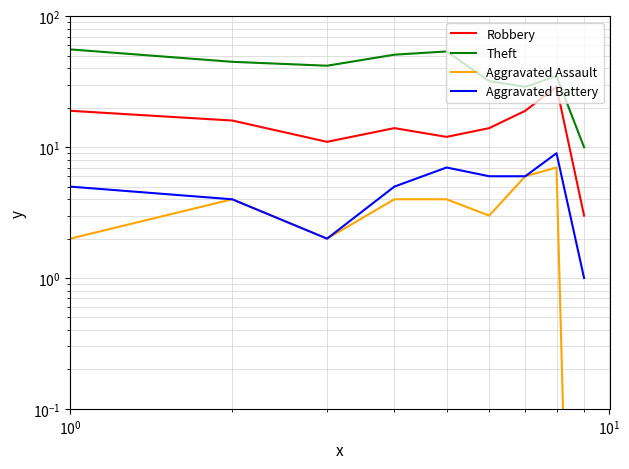

Reading left to right, extract all data points from this chart.

Robbery: 19.0	16.0	11.0	14.0	12.0	14.0	19.0	29.0	3.0
Theft: 56.0	45.0	42.0	51.0	54.0	32.0	29.0	35.0	10.0
Aggravated Assault: 2.0	4.0	2.0	4.0	4.0	3.0	6.0	7.0	0.0
Aggravated Battery: 5.0	4.0	2.0	5.0	7.0	6.0	6.0	9.0	1.0